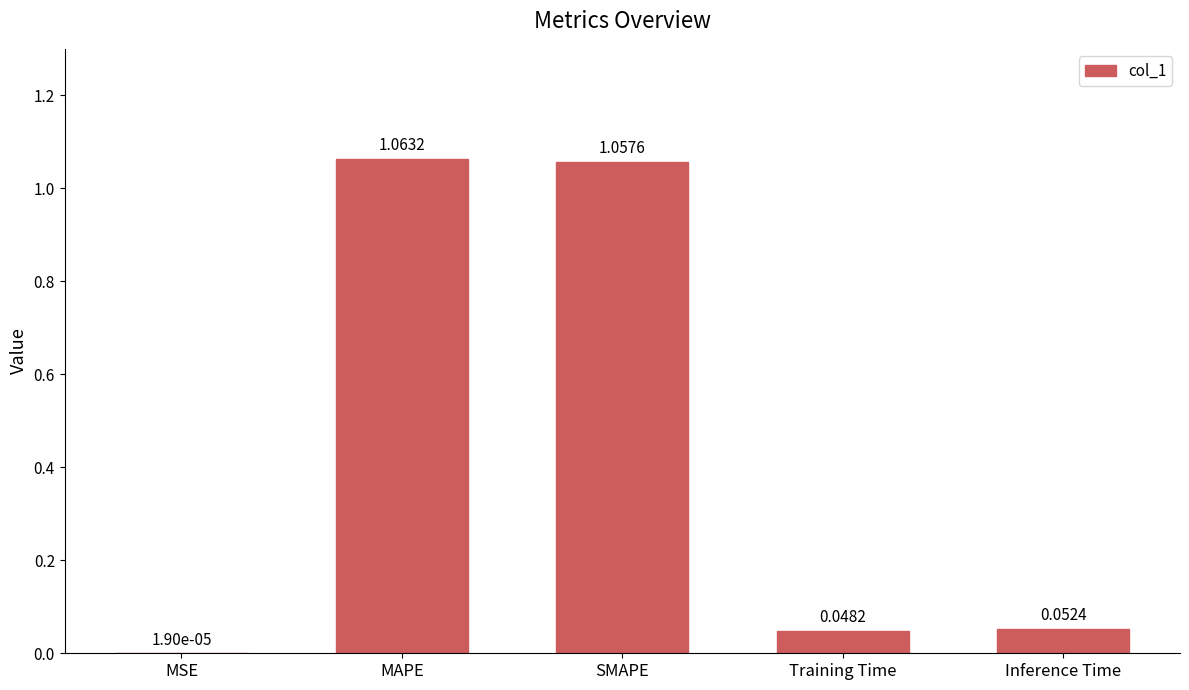

Which category has the highest value across all series?

MAPE